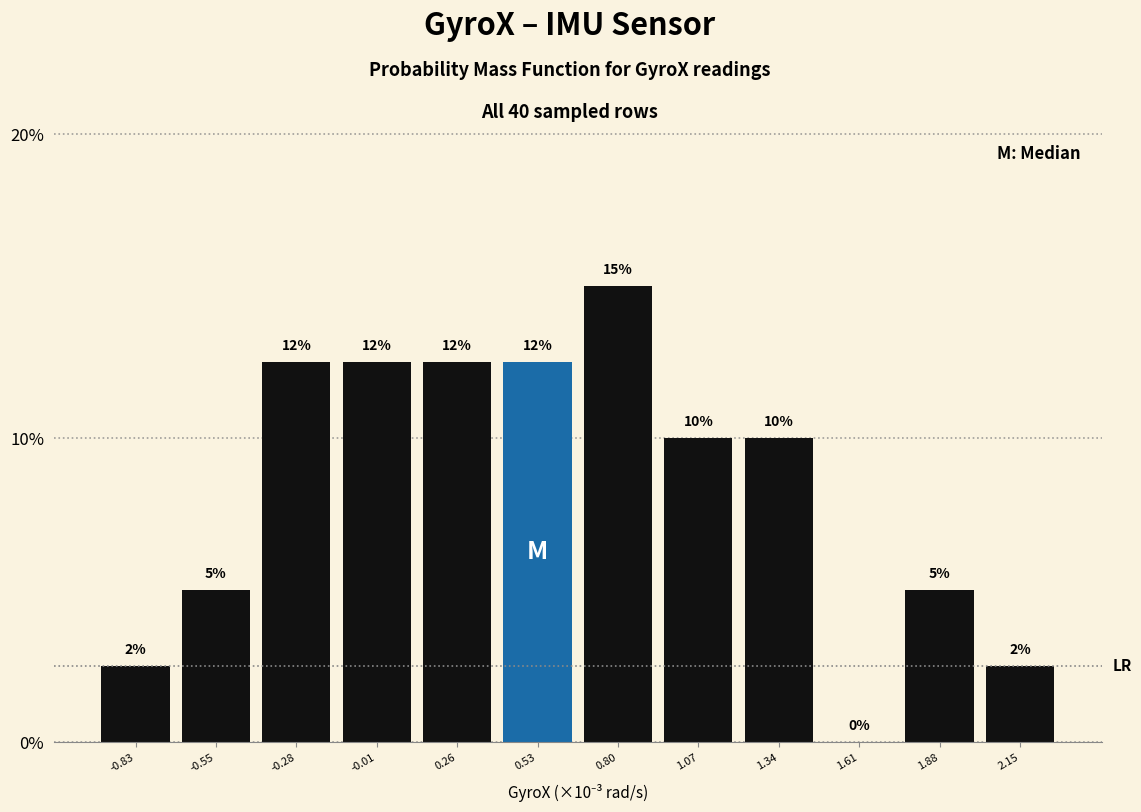

Are the bars horizontal?

No